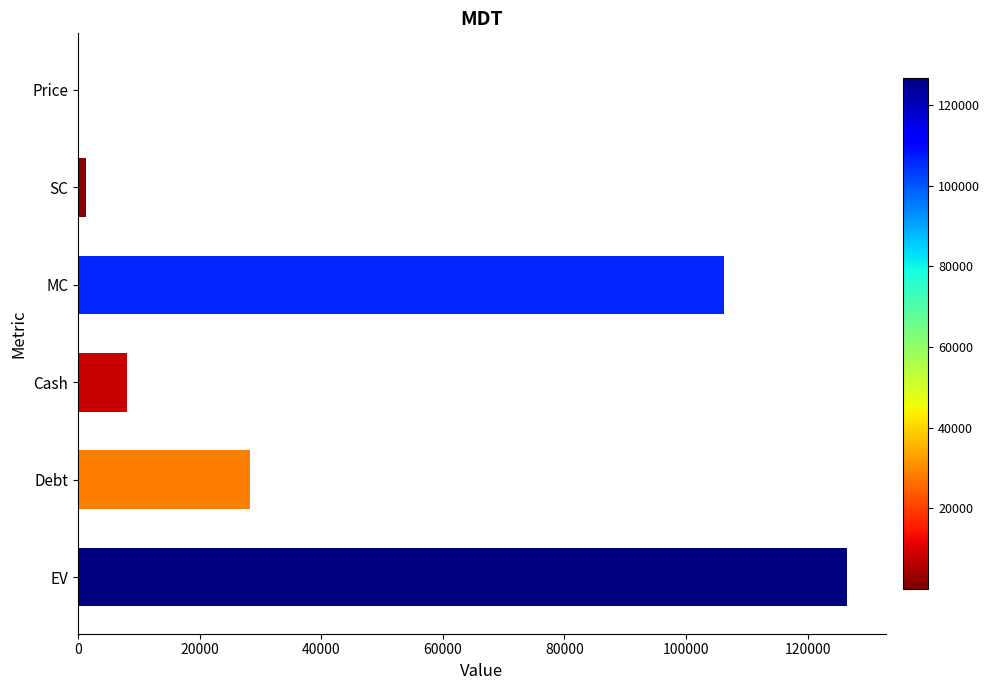

Where is the data nearest to the value 63307?

Debt